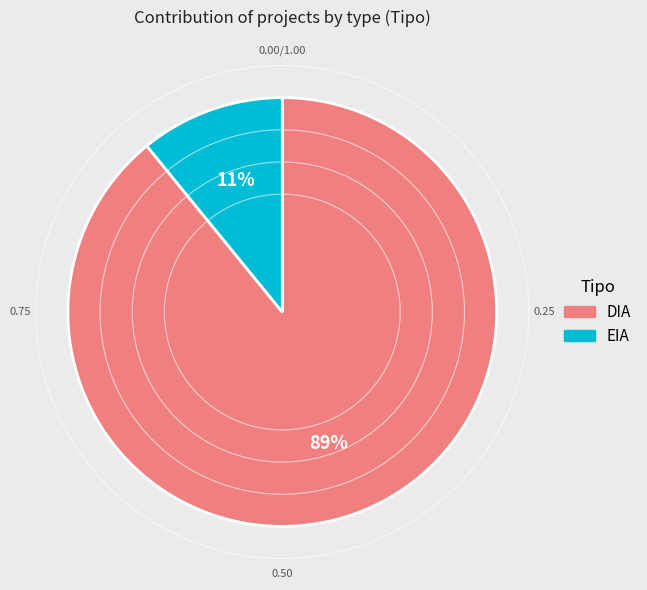

Which slice represents more than half of the pie?

DIA